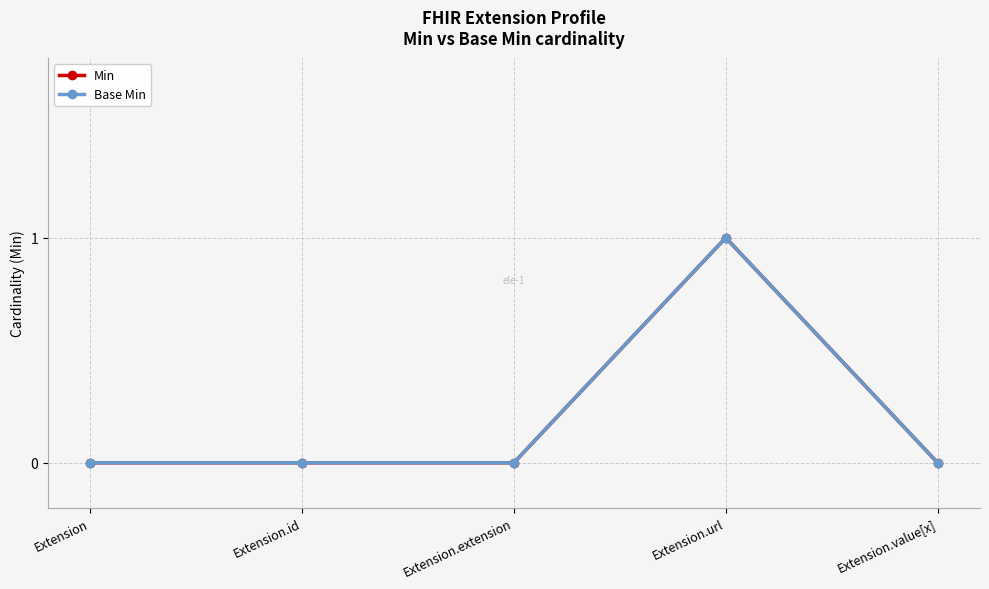

Count the Base Min values in the range 0 to 1.

5